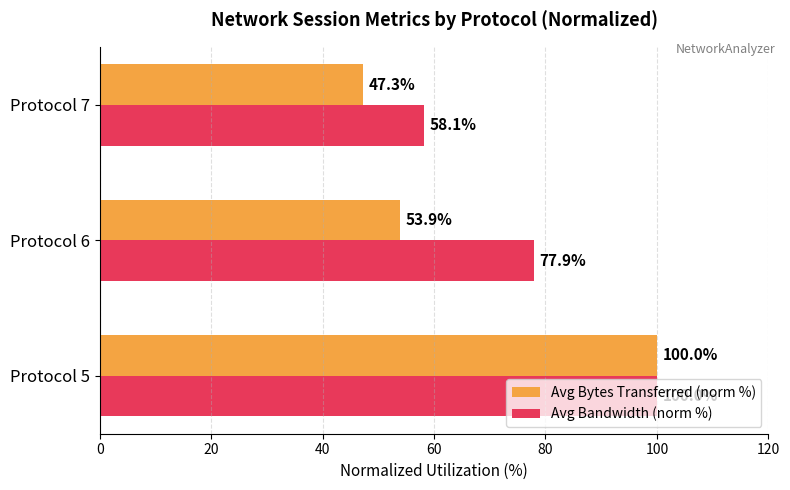

How many data points in Avg Bandwidth (norm %) are above 77?

2